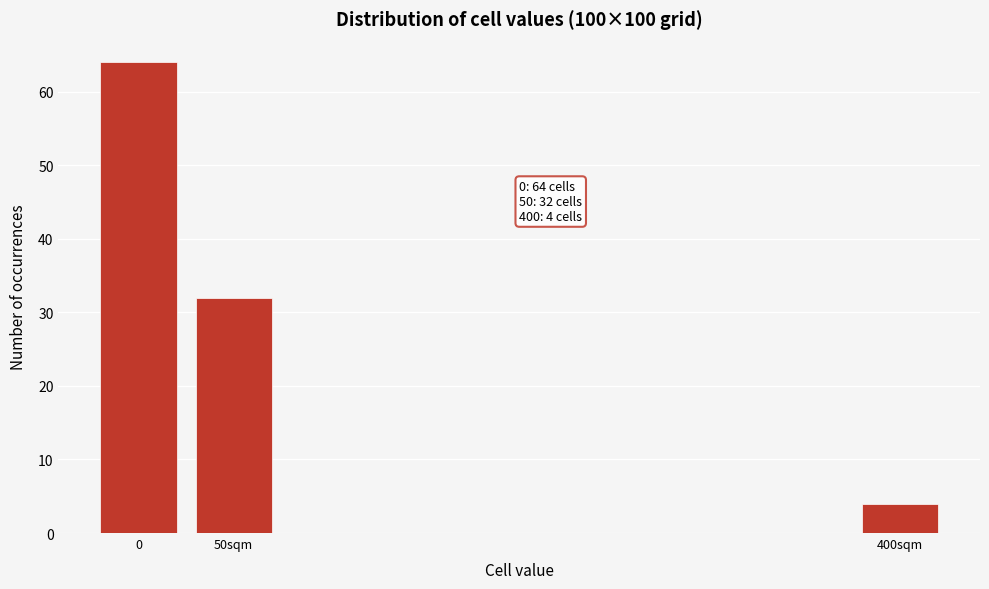

Reading left to right, what are all the values shown in this chart?

64	32	4